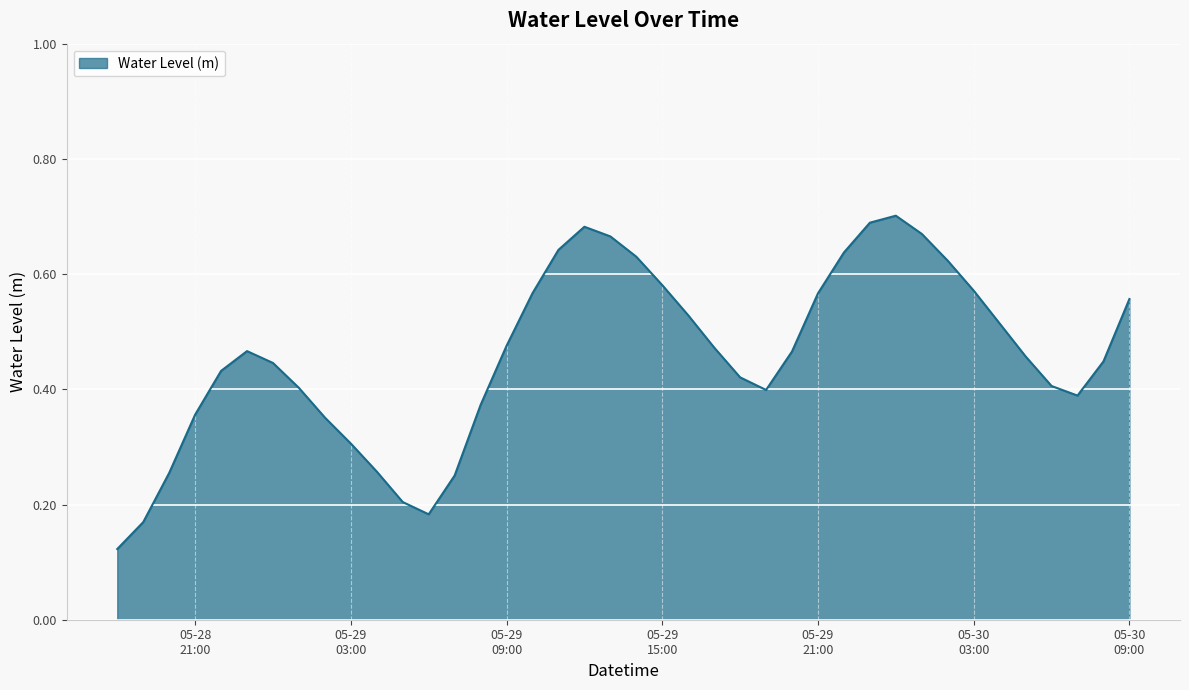

List the labels in order of value, smallest first.

2025-05-28 18:00, 2025-05-28 19:00, 2025-05-29 06:00, 2025-05-29 05:00, 2025-05-29 07:00, 2025-05-28 20:00, 2025-05-29 04:00, 2025-05-29 03:00, 2025-05-29 02:00, 2025-05-28 21:00, 2025-05-29 08:00, 2025-05-30 07:00, 2025-05-29 19:00, 2025-05-29 01:00, 2025-05-30 06:00, 2025-05-29 18:00, 2025-05-28 22:00, 2025-05-29 00:00, 2025-05-30 08:00, 2025-05-30 05:00, 2025-05-29 20:00, 2025-05-28 23:00, 2025-05-29 17:00, 2025-05-29 09:00, 2025-05-30 04:00, 2025-05-29 16:00, 2025-05-30 09:00, 2025-05-29 21:00, 2025-05-29 10:00, 2025-05-30 03:00, 2025-05-29 15:00, 2025-05-30 02:00, 2025-05-29 14:00, 2025-05-29 22:00, 2025-05-29 11:00, 2025-05-29 13:00, 2025-05-30 01:00, 2025-05-29 12:00, 2025-05-29 23:00, 2025-05-30 00:00